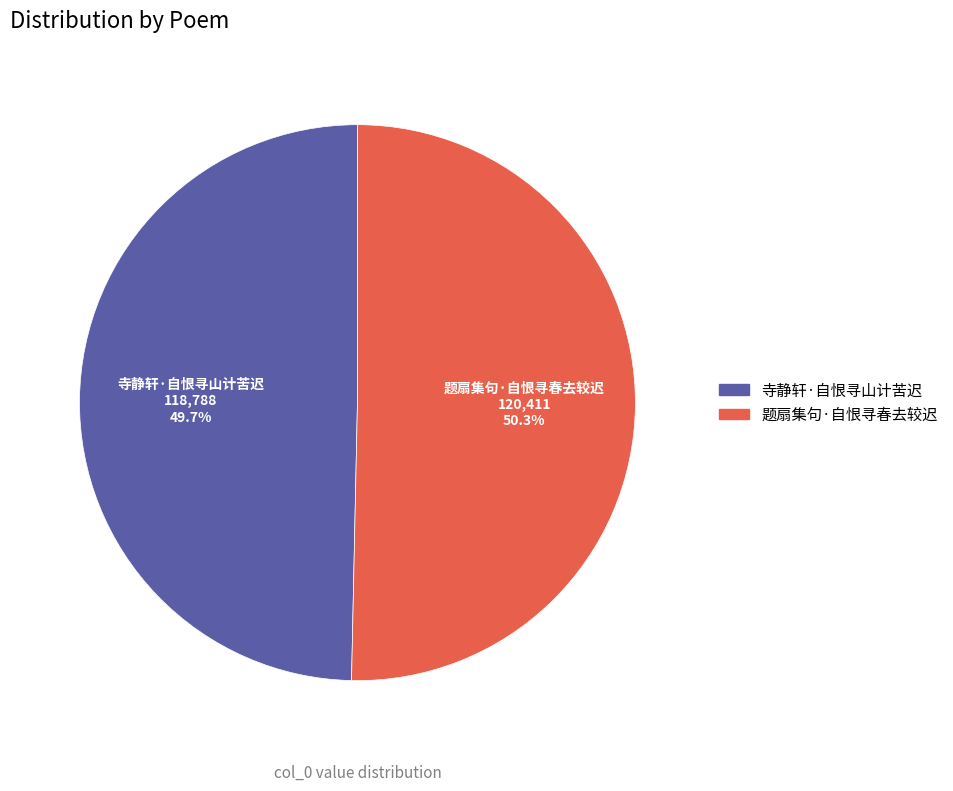

What is the ratio of the value at 寺静轩·自恨寻山计苦迟 to the value at 题扇集句·自恨寻春去较迟?

1.0